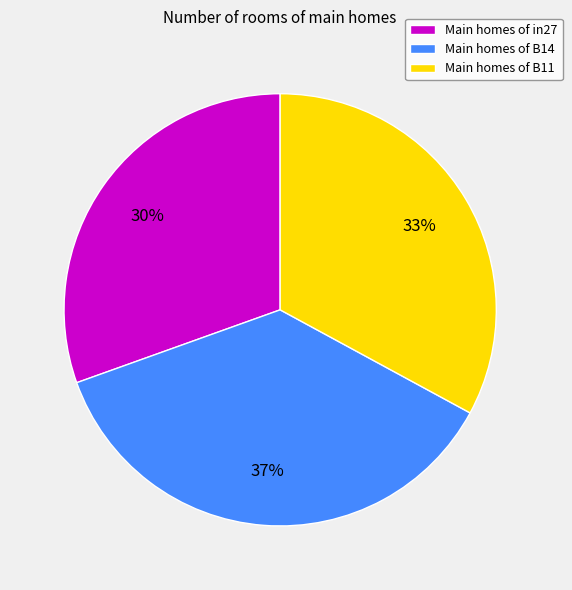

To the nearest percent, what percentage of the pie is Main homes of B11?

33%